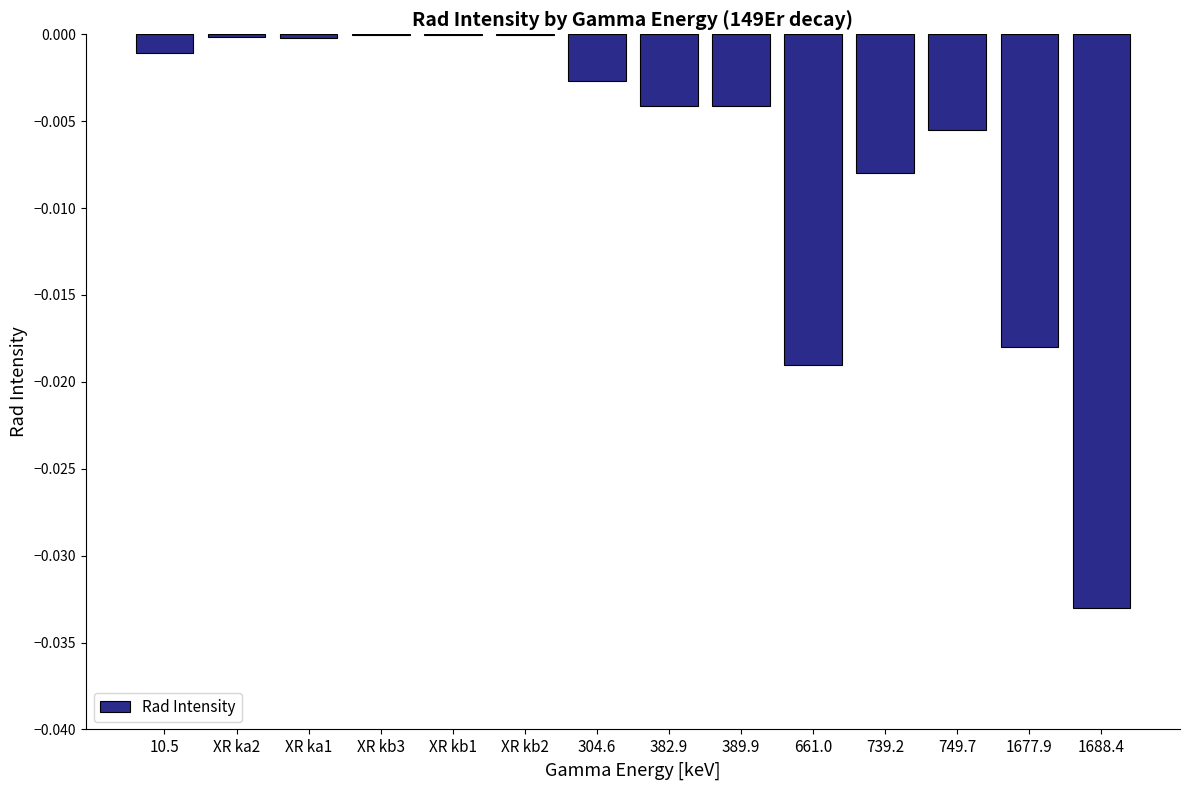

Between 661.0 and 382.9, which is larger?

382.9